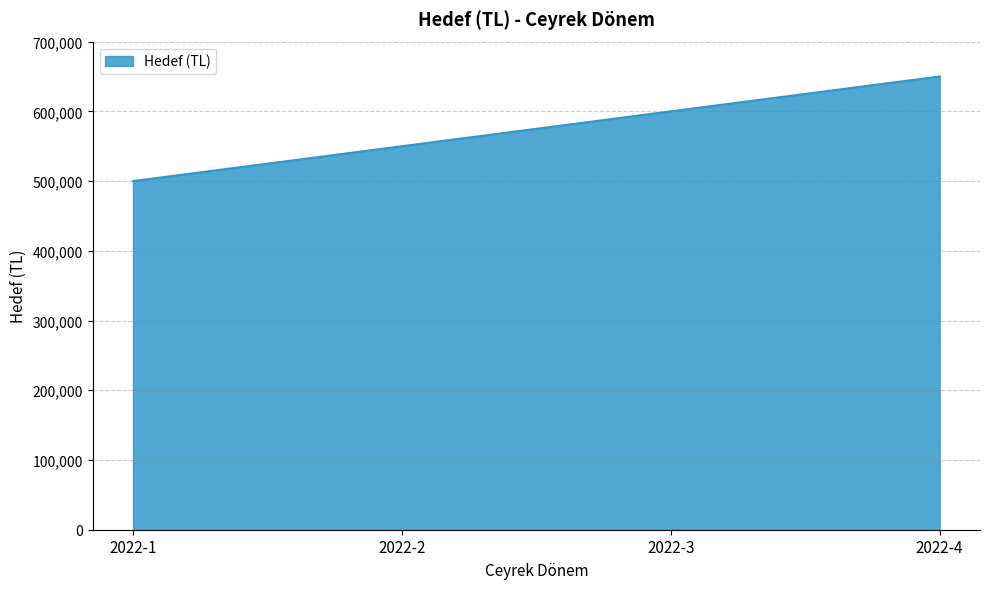

The value at 2022-2 is 550000. True or false?

True